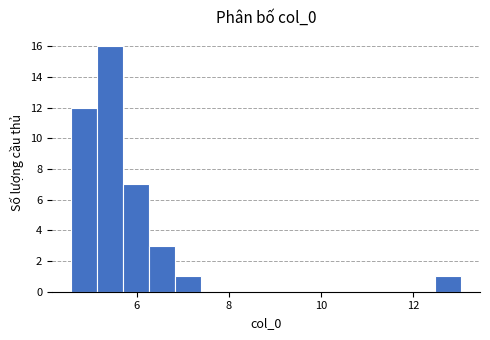

Around what value on the x-axis is the tallest bar? Give the approximate position of its centre, as read against the axis.

5.4